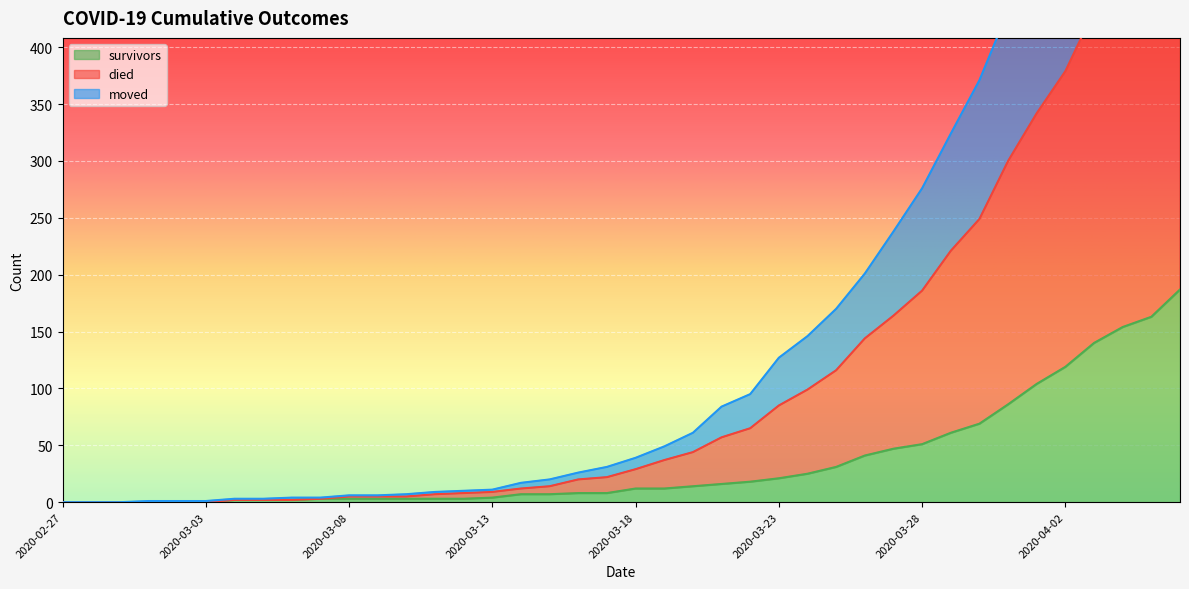

Which series has the largest total across all categories?

died